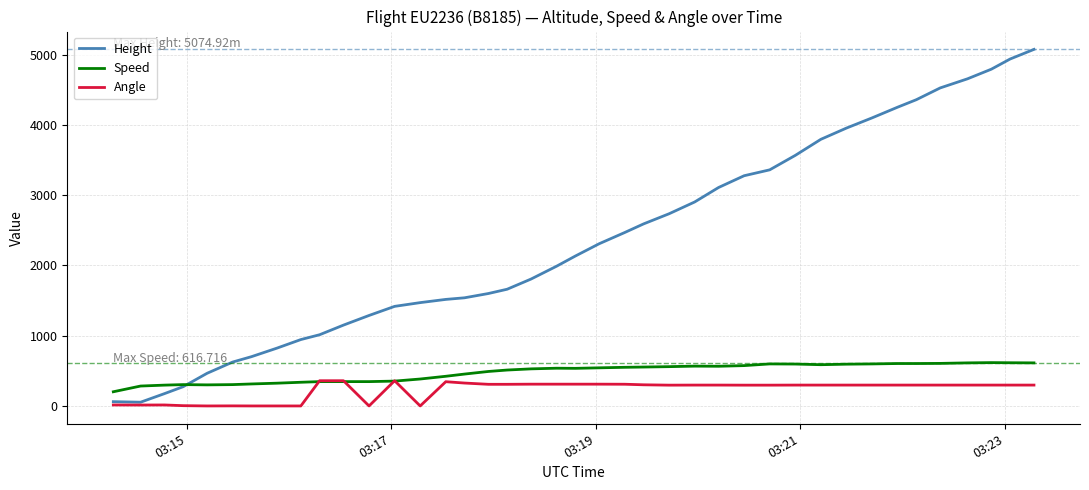

List the series in order of their peak value, highest first.

Height, Speed, Angle